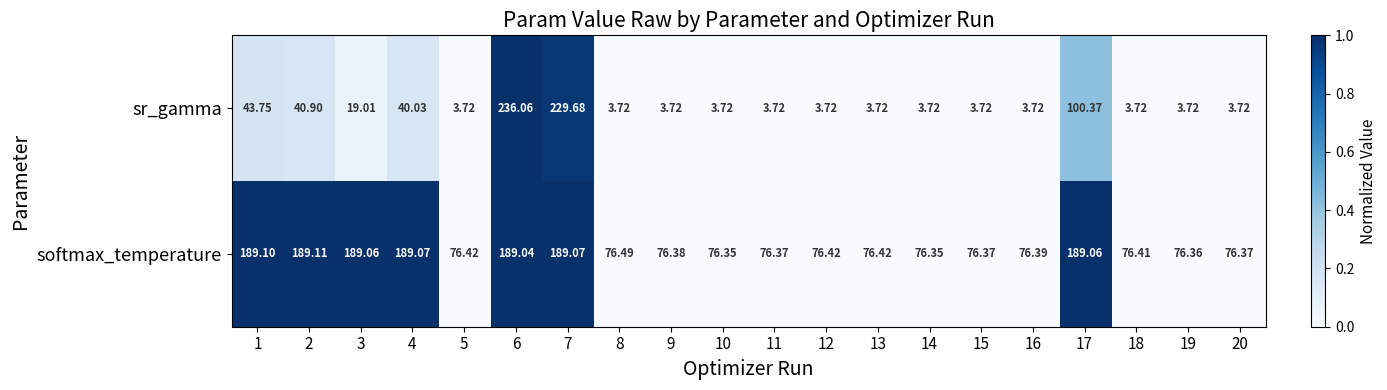

Which series changed the most between 15 and 16?

softmax_temperature